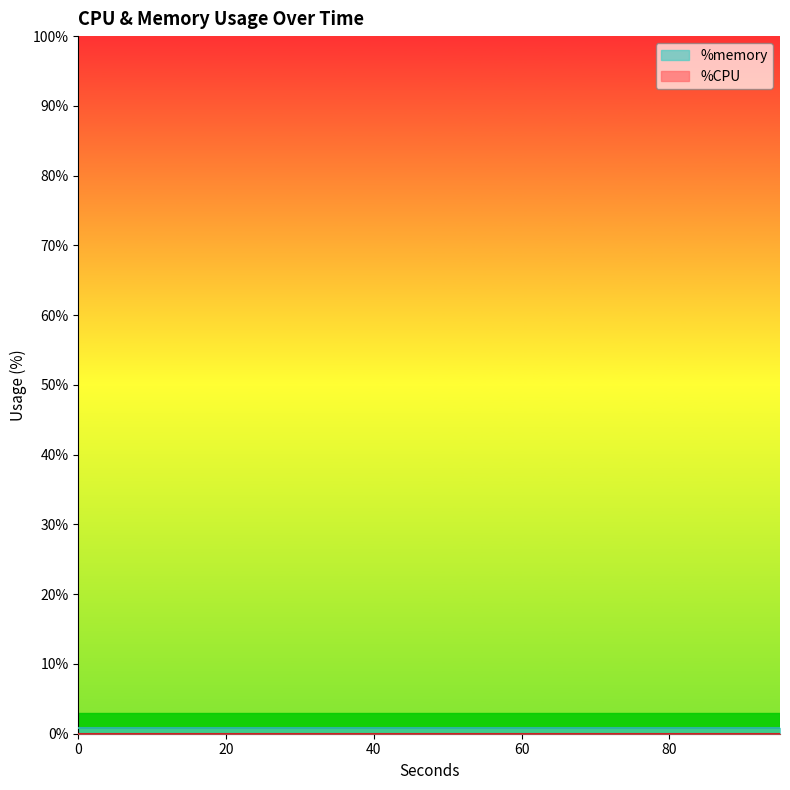

Is the value of %CPU at 30 greater than the value of %memory at 80?

No